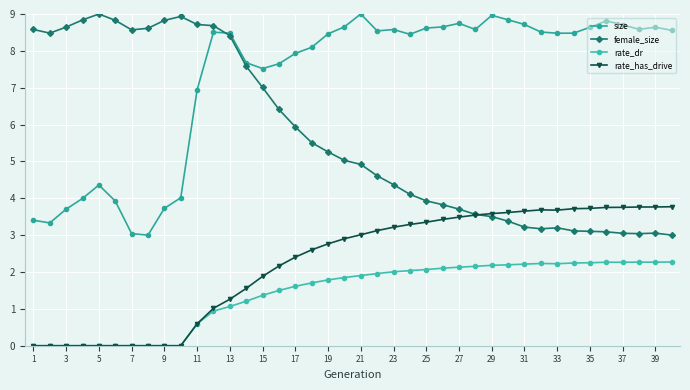

What is the average value of the size series?

7.2